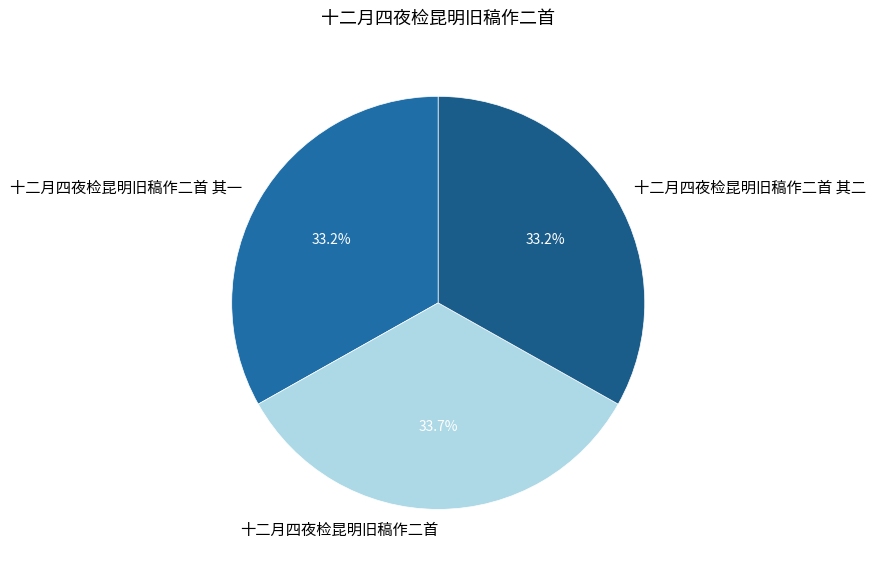

Does 十二月四夜检昆明旧稿作二首 其二 account for over 50% of the chart?

No